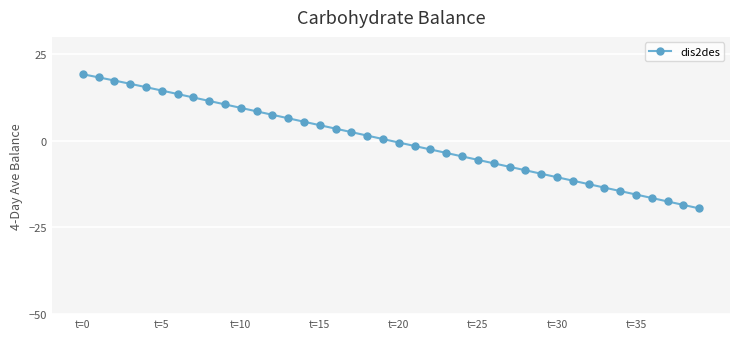

What is the difference between the maximum and second lowest values?

37.7